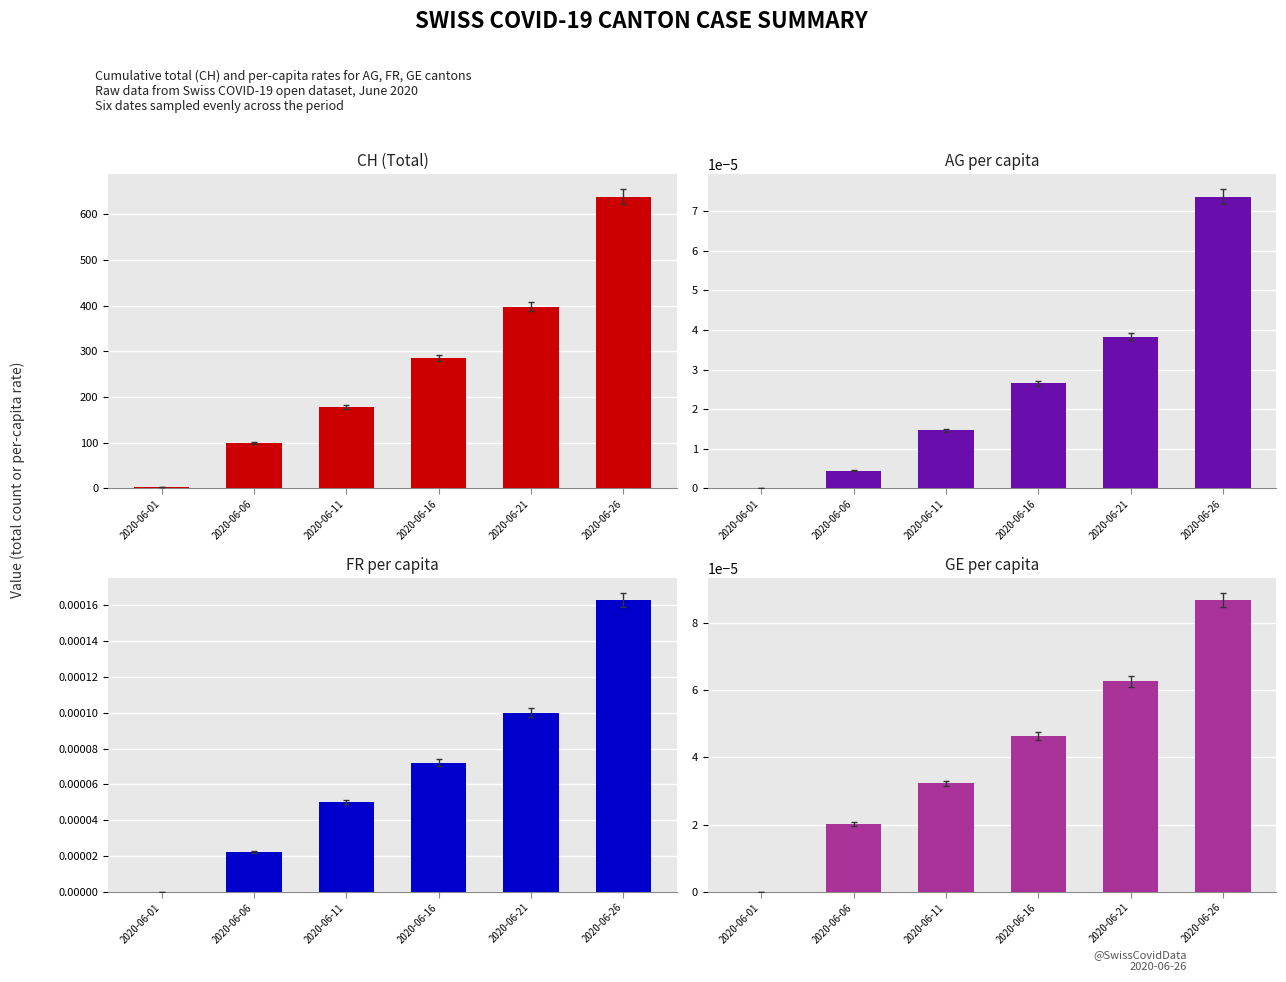

Reading left to right, extract all data points from this chart.

CH (Total): 2020-06-01=3.0	2020-06-06=99.0	2020-06-11=178.0	2020-06-16=285.0	2020-06-21=398.0	2020-06-26=639.0
AG per capita: 2020-06-01=0.0	2020-06-06=0.0	2020-06-11=0.0	2020-06-16=0.0	2020-06-21=0.0	2020-06-26=0.0
FR per capita: 2020-06-01=0.0	2020-06-06=0.0	2020-06-11=0.0	2020-06-16=0.0	2020-06-21=0.0	2020-06-26=0.0
GE per capita: 2020-06-01=0.0	2020-06-06=0.0	2020-06-11=0.0	2020-06-16=0.0	2020-06-21=0.0	2020-06-26=0.0